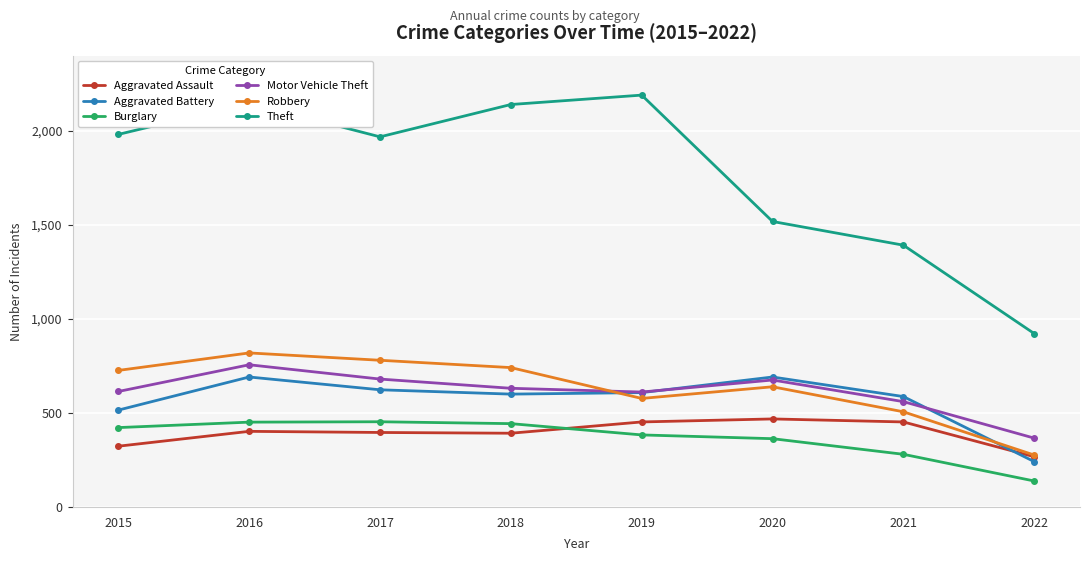

What is the sum of the Aggravated Battery values at 2020 and 2021?

1278